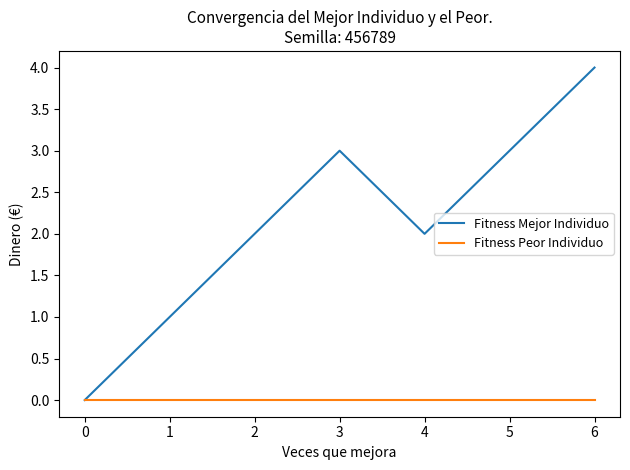

Reading left to right, list all the values displayed in this chart.

Fitness Mejor Individuo: 0	1	2	3	2	3	4
Fitness Peor Individuo: 0	0	0	0	0	0	0